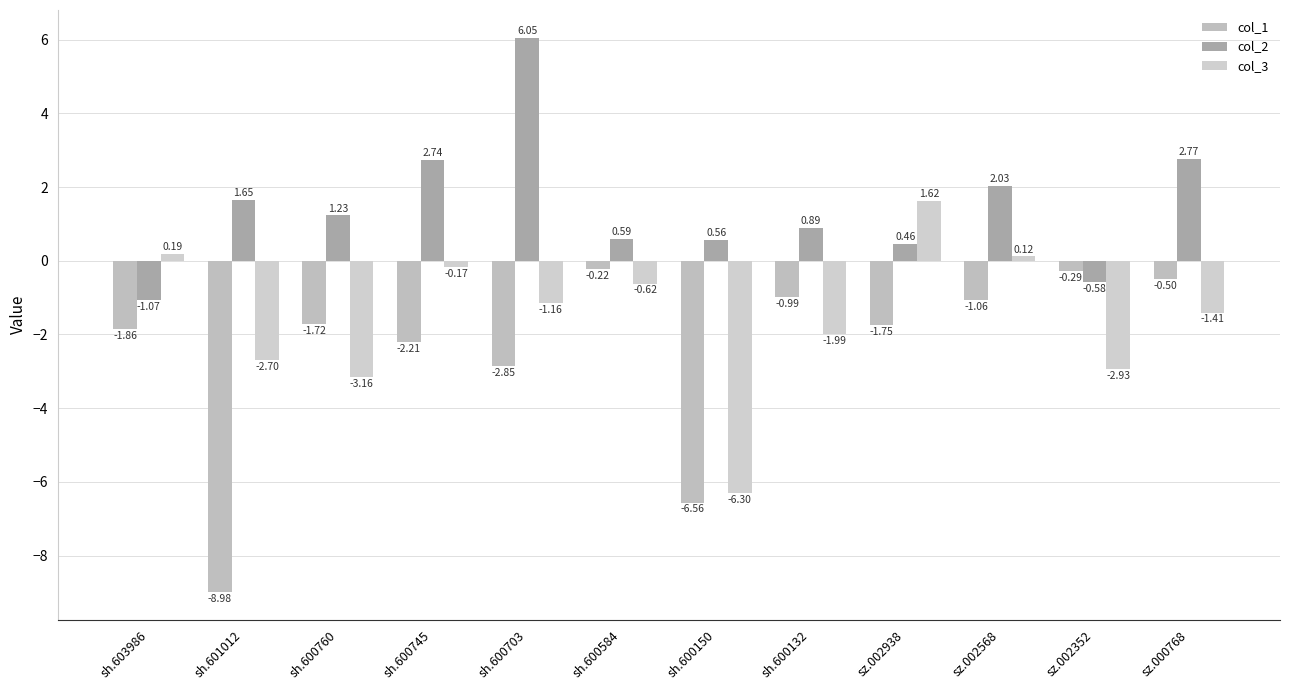

What is the total value across all series at sh.600760?

-3.7